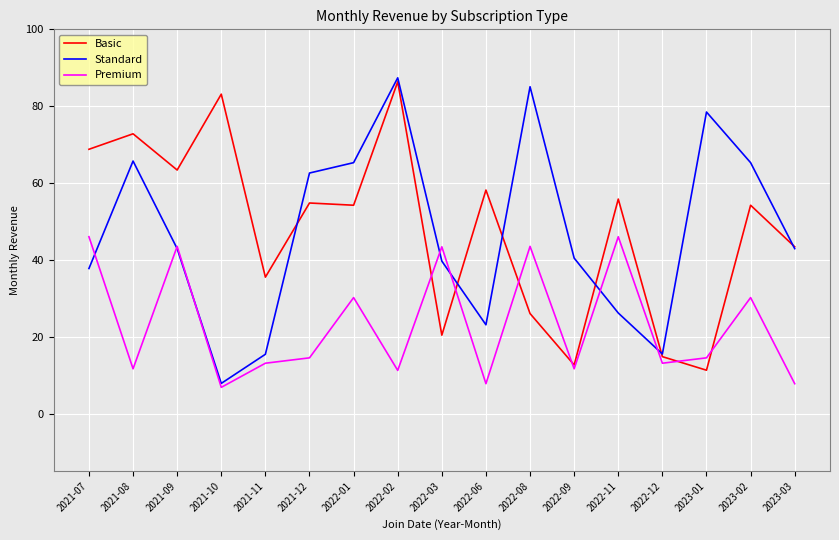

Is it true that Standard equals 65.3 at 2023-02?

True